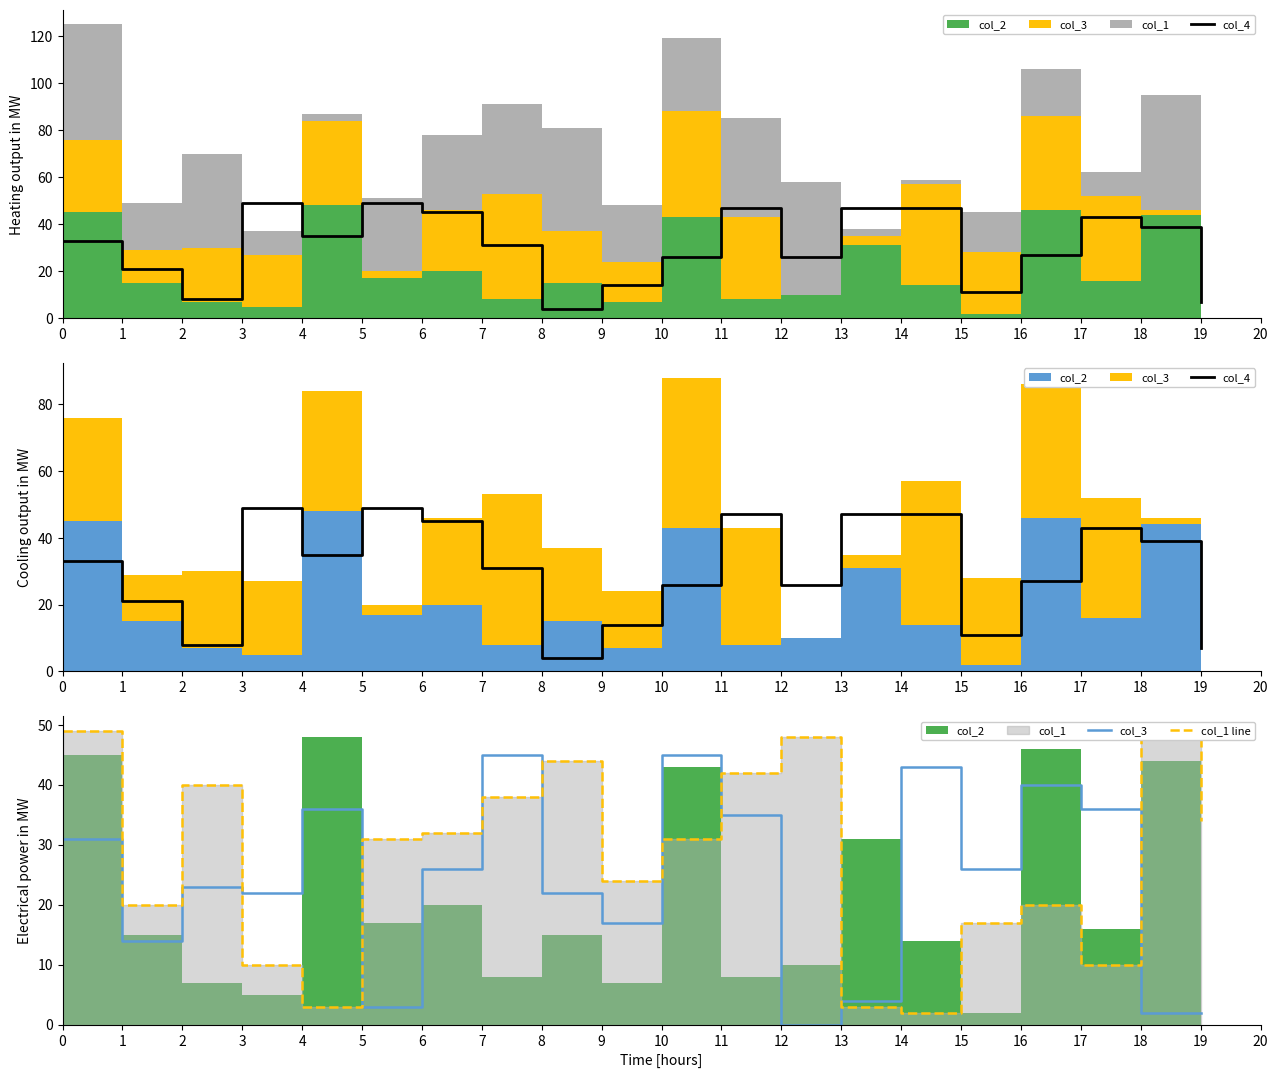

Reading left to right, what are all the values shown in this chart?

col_4: 0=33	1=21	2=8	3=49	4=35	5=49	6=45	7=31	8=4	9=14	10=26	11=47	12=26	13=47	14=47	15=11	16=27	17=43	18=39	19=7
col_3: 0=31	1=14	2=23	3=22	4=36	5=3	6=26	7=45	8=22	9=17	10=45	11=35	12=0	13=4	14=43	15=26	16=40	17=36	18=2	19=2
col_1 line: 0=49	1=20	2=40	3=10	4=3	5=31	6=32	7=38	8=44	9=24	10=31	11=42	12=48	13=3	14=2	15=17	16=20	17=10	18=49	19=34